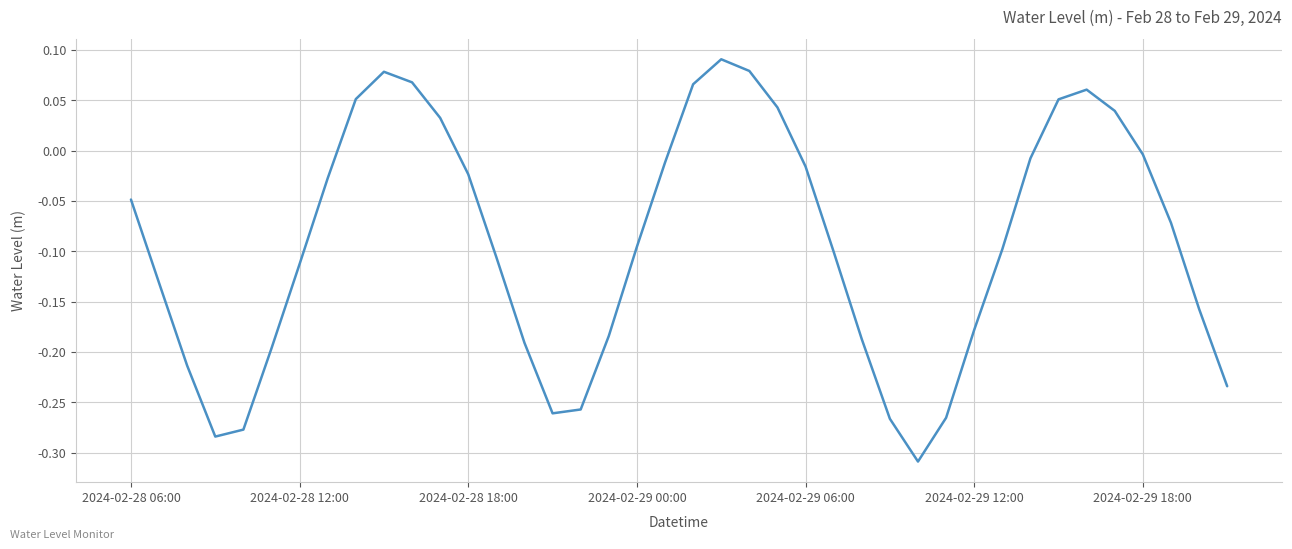

What is the difference between the maximum and minimum values?

0.4